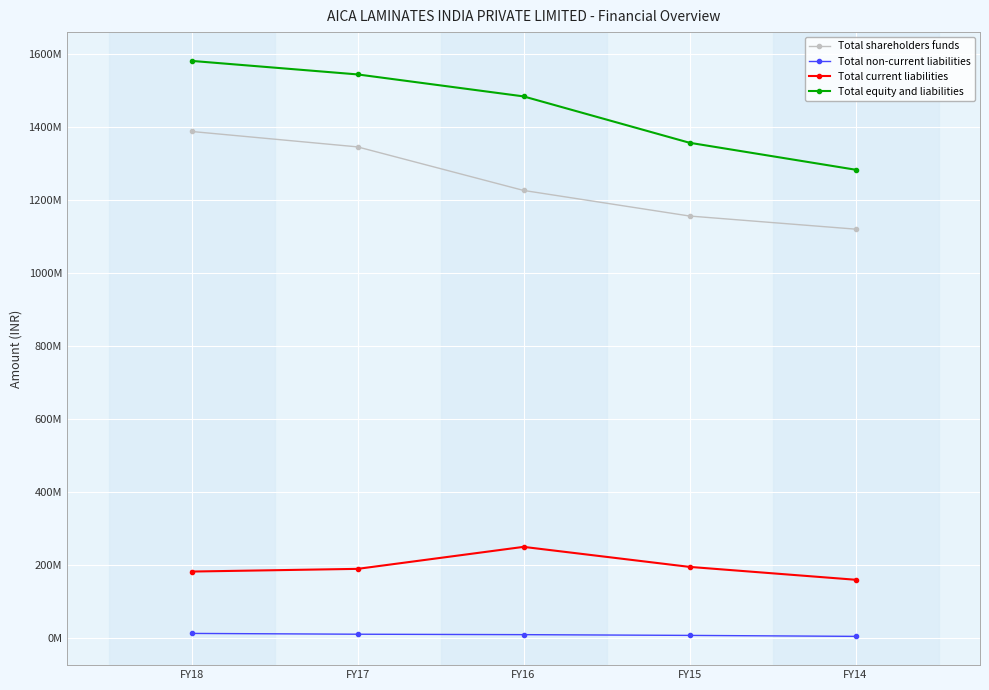

What is the total value across all series at FY14?

2565175214